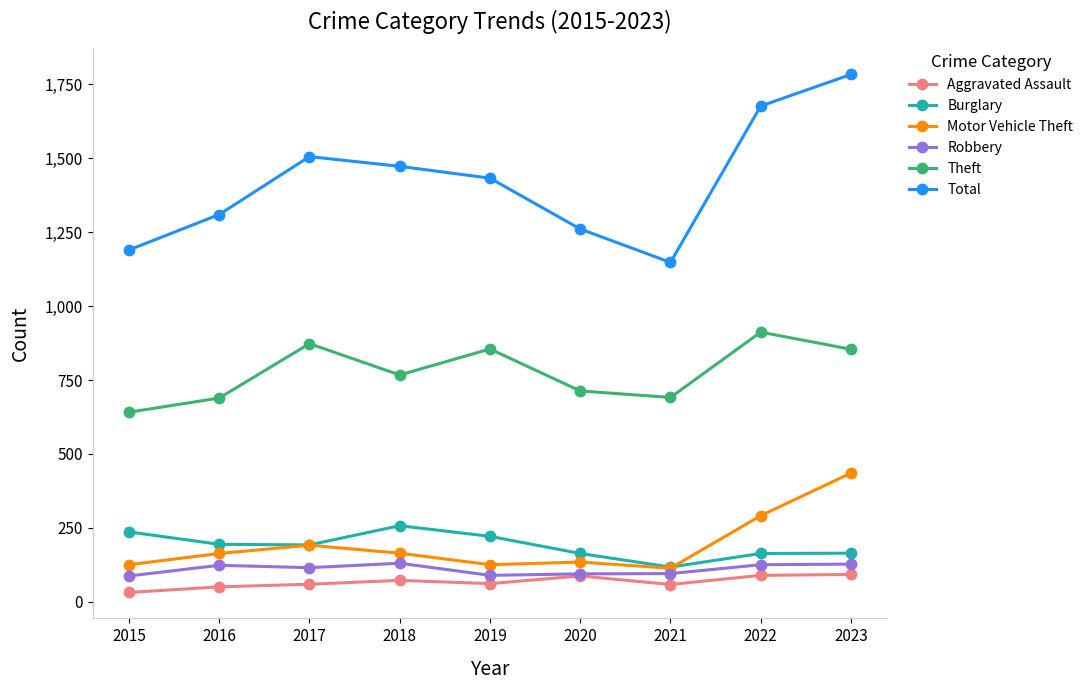

Where is the first local minimum for Theft?

2018